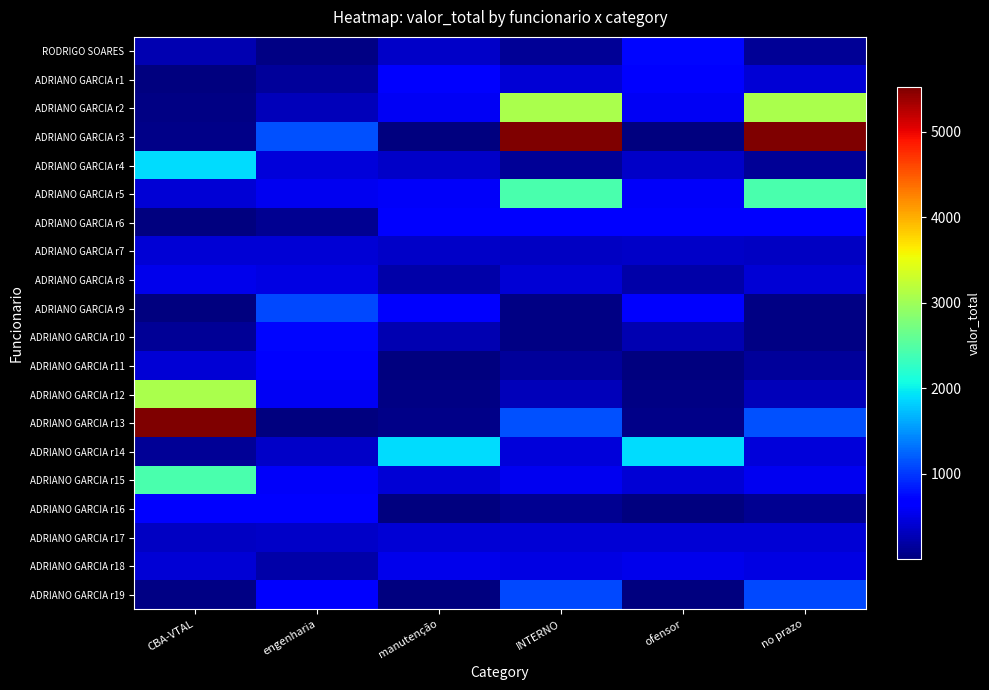

What is the total value across all series at engenharia?

9454.6